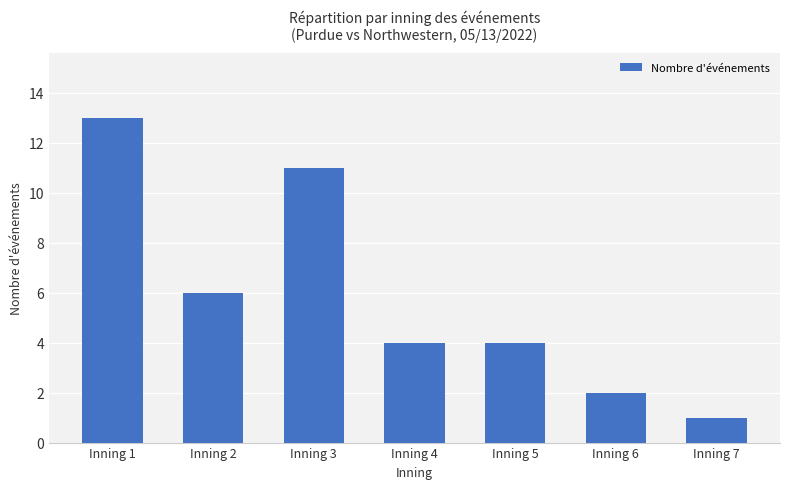

At which category does the chart reach its minimum across all series?

Inning 7